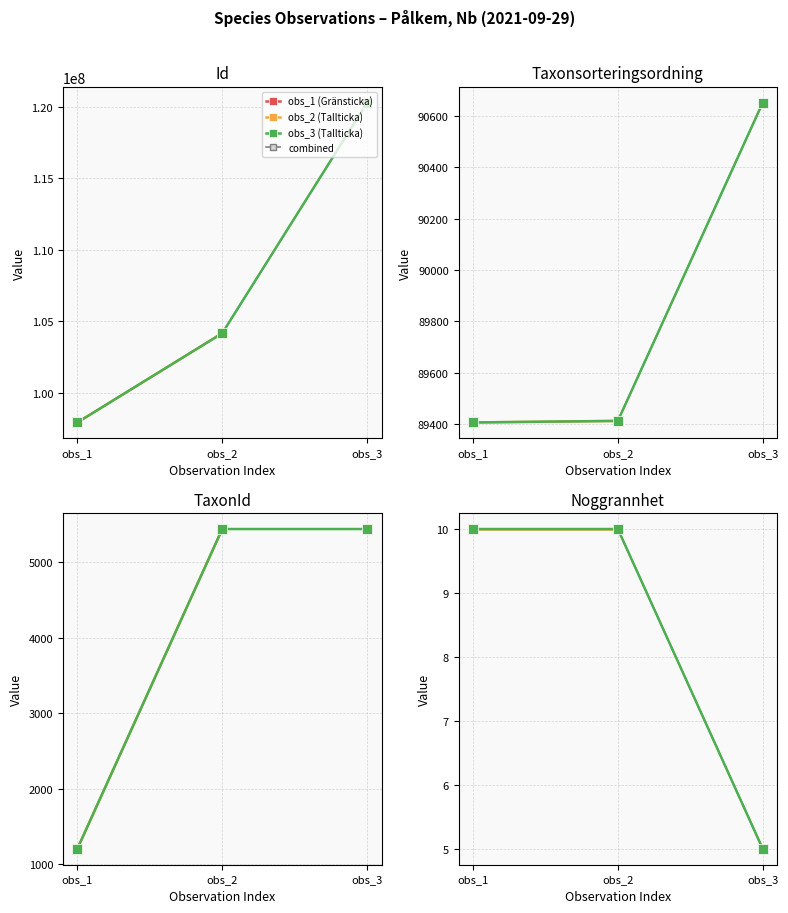

What is the difference between the highest and lowest values at obs_3?

120288173